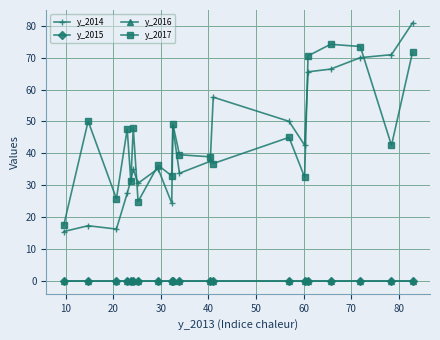

How many lines are shown in the chart?

4